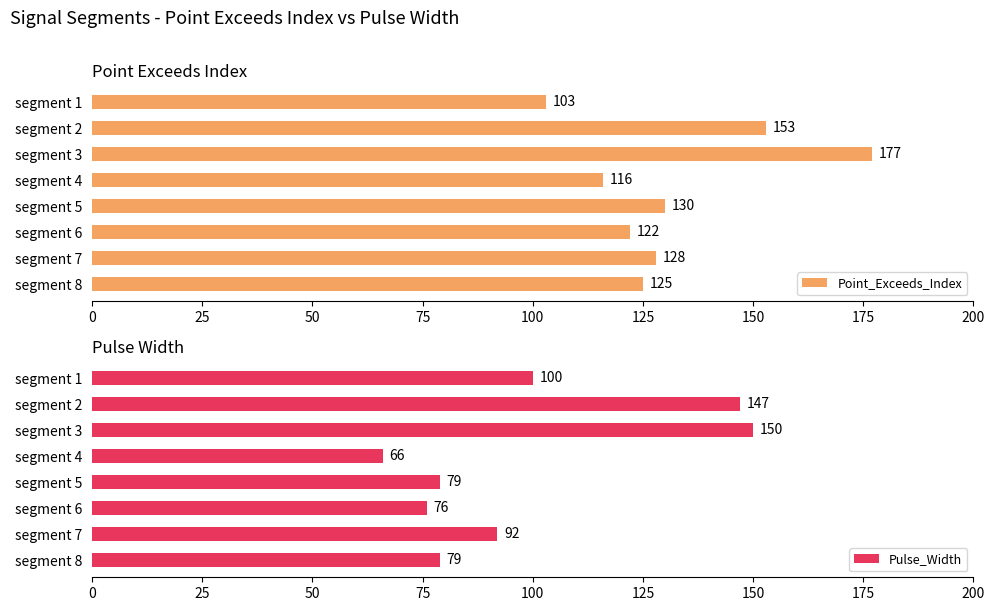

The value of Point_Exceeds_Index at segment 5 is 130. True or false?

True